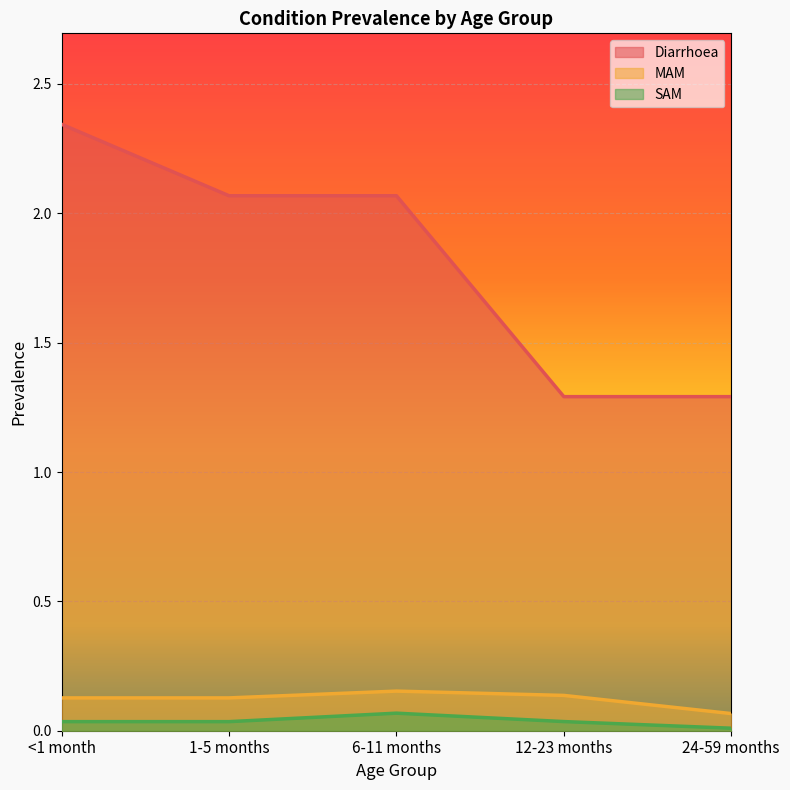

Count the MAM values in the range 0 to 1.

5